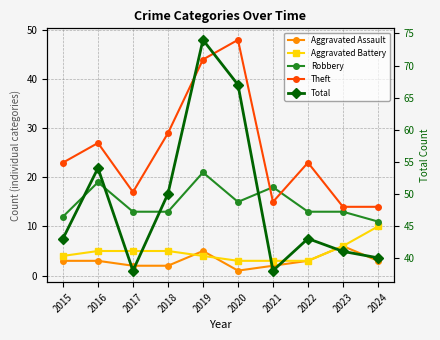

Between 2015 and 2021, which series saw the biggest shift?

Theft